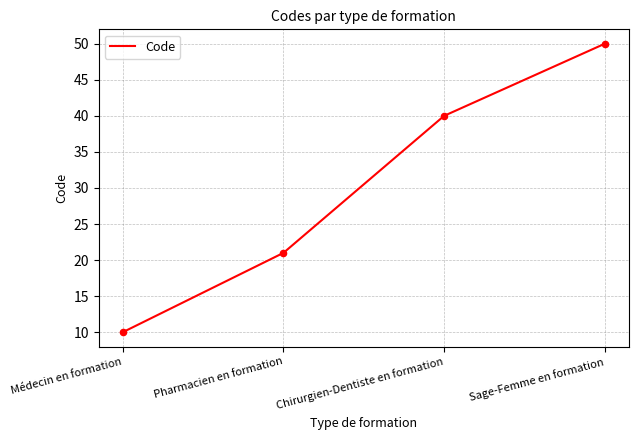

Which has a higher value, Chirurgien-Dentiste en formation or Médecin en formation?

Chirurgien-Dentiste en formation